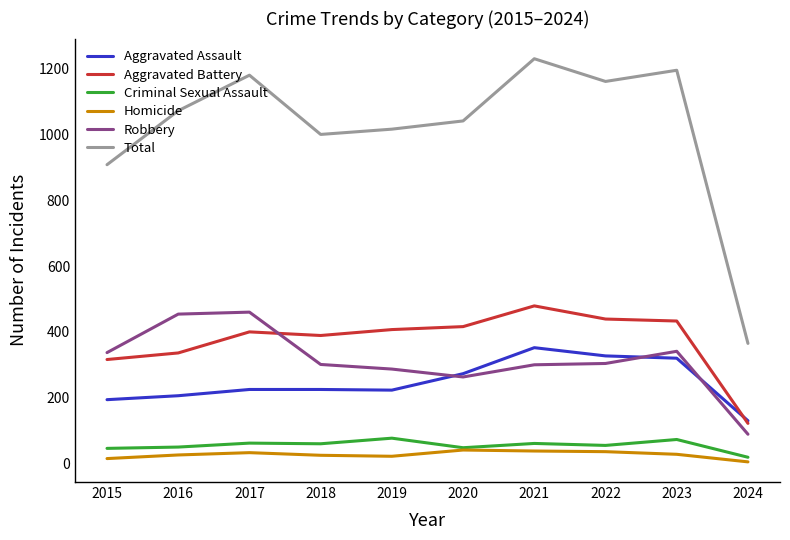

Rank the series by their maximum value, from highest to lowest.

Total, Aggravated Battery, Robbery, Aggravated Assault, Criminal Sexual Assault, Homicide